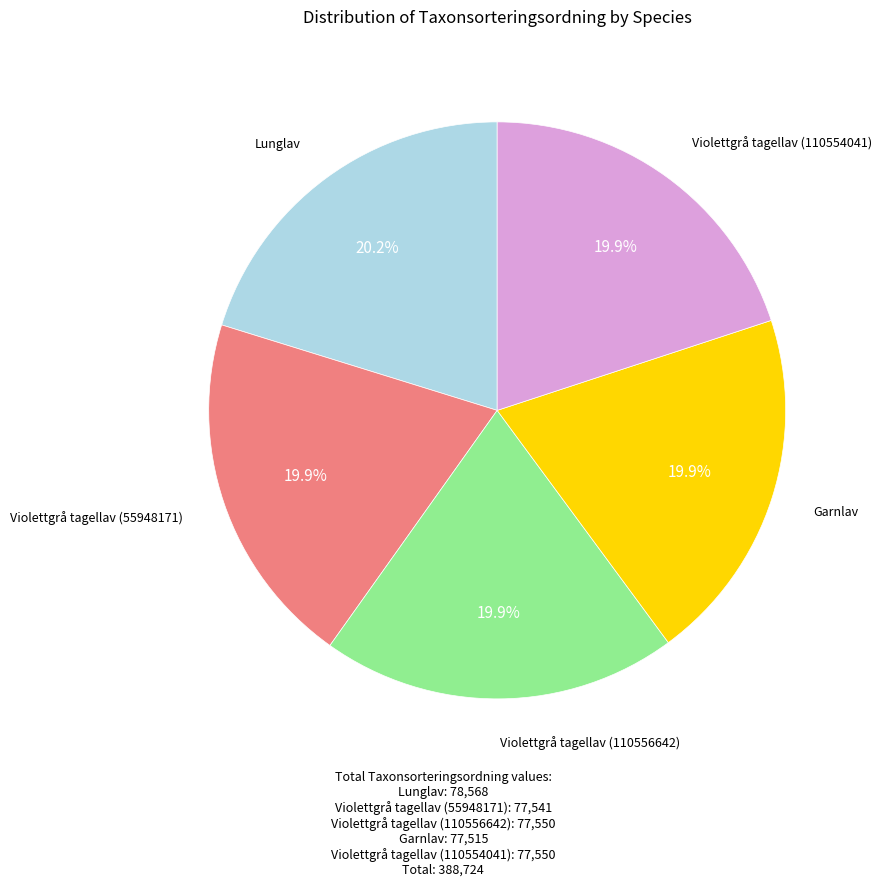

Is there a majority slice in this chart?

No